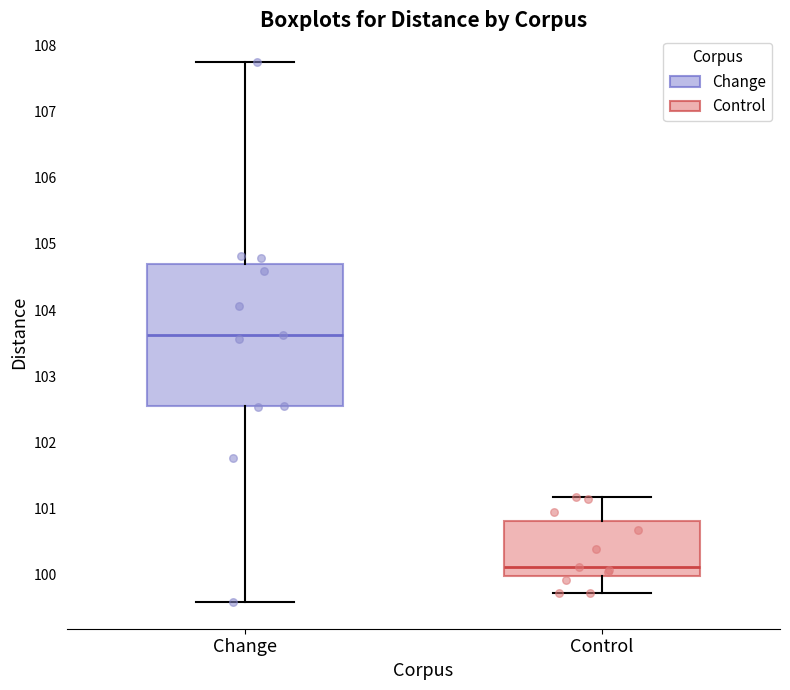

Reading left to right, read every box against the y-axis: the position of its median line, the range the box covers, and the ends of its whiskers. The values are not printed on the chart, so give them approximately, as read against the axis.

Change: median 103.6, box 102.5 to 104.7, whiskers 99.6 to 107.7
Control: median 100.1, box 100.0 to 100.8, whiskers 99.7 to 101.2